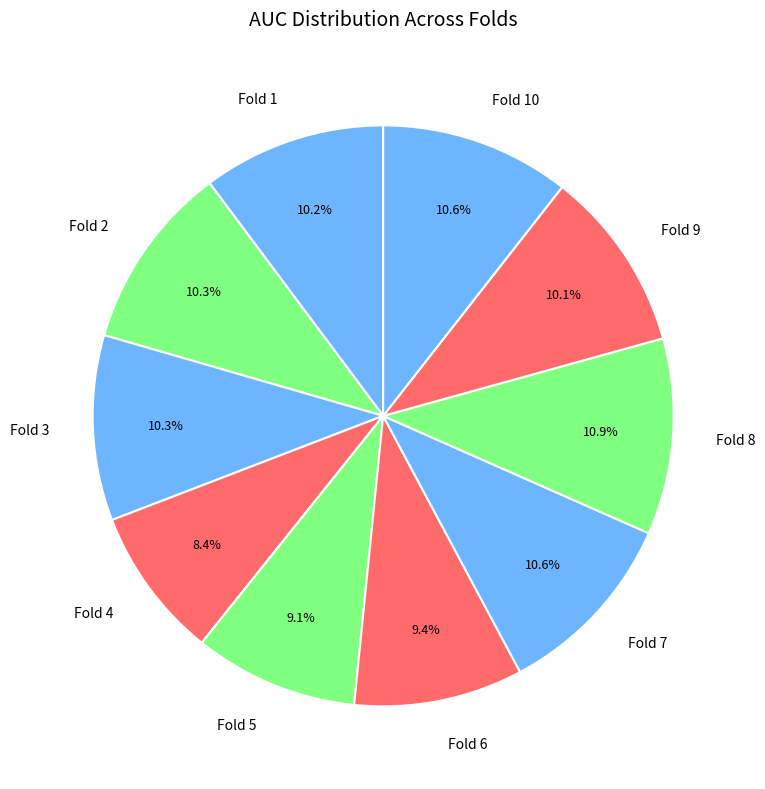

What percentage is the Fold 10 slice, to the nearest percent?

11%